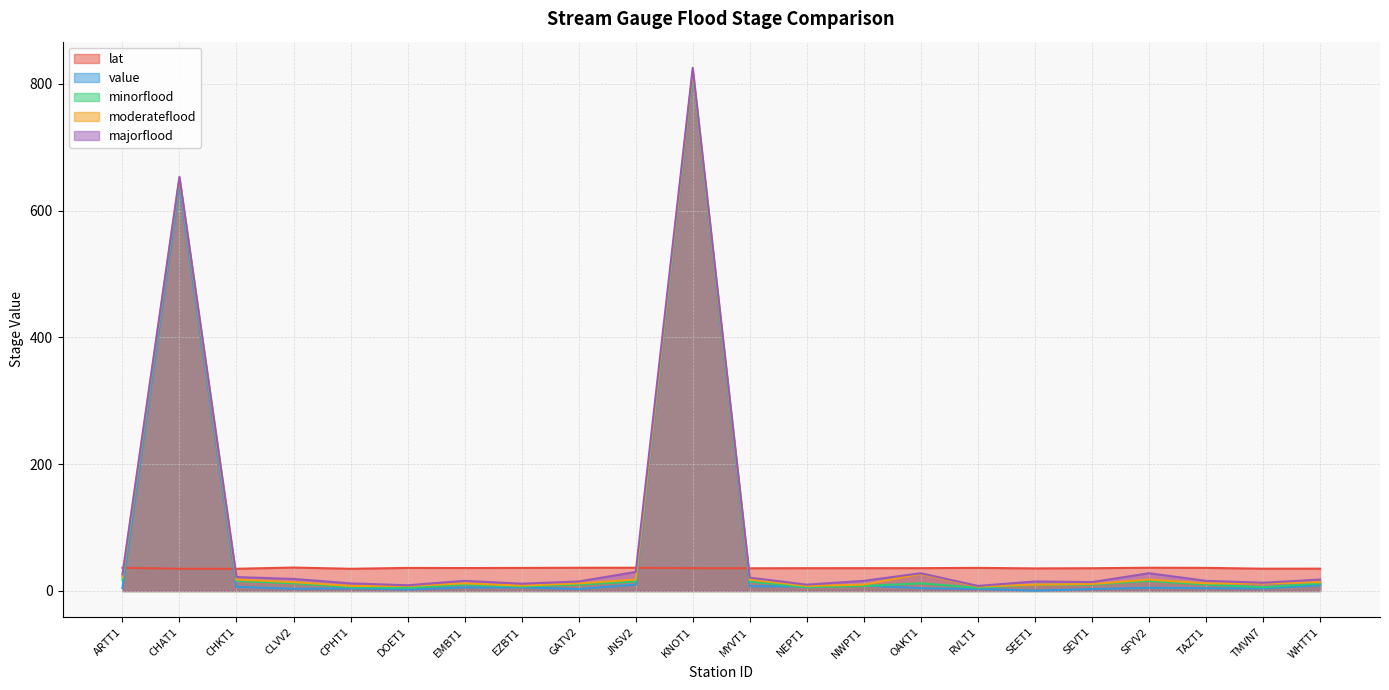

The value of lat at CPHT1 is 35.0. True or false?

True